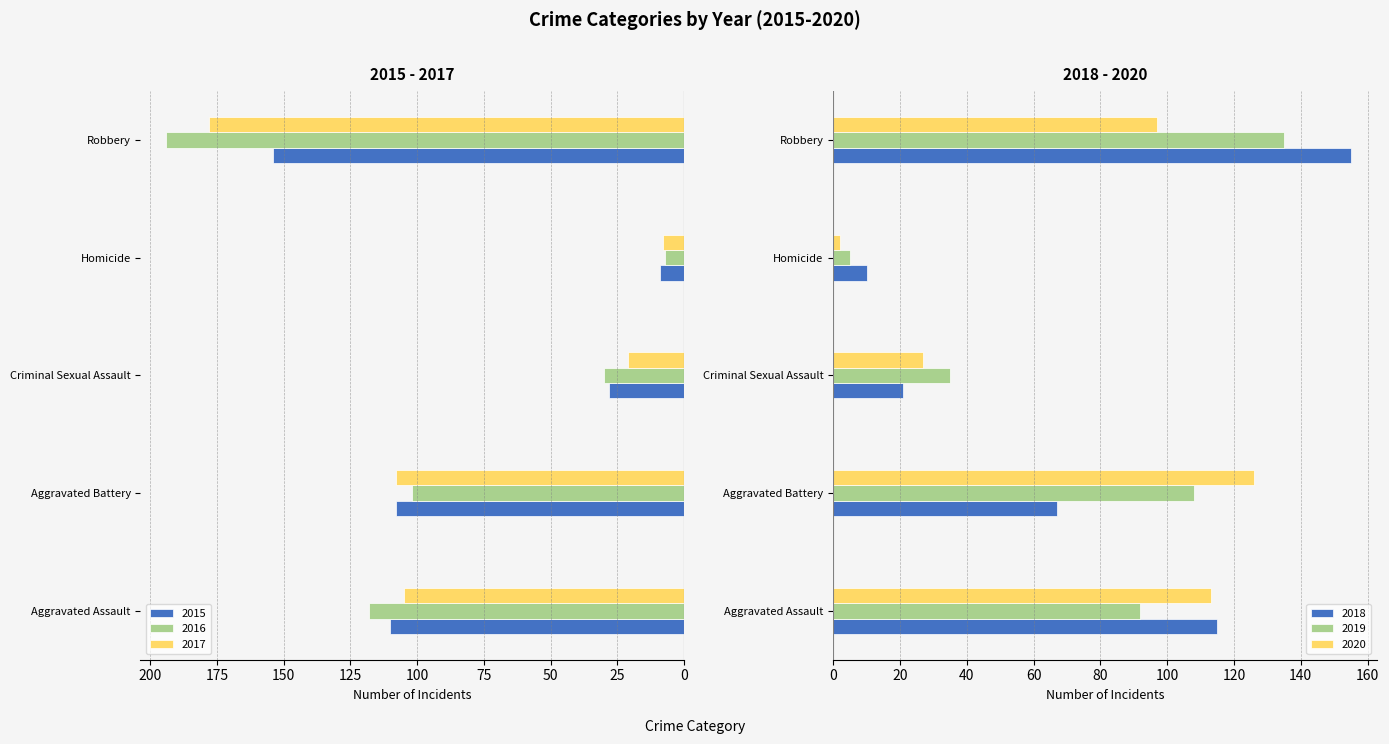

At Homicide, list the series in order from smallest to largest.

2020, 2019, 2016, 2017, 2015, 2018